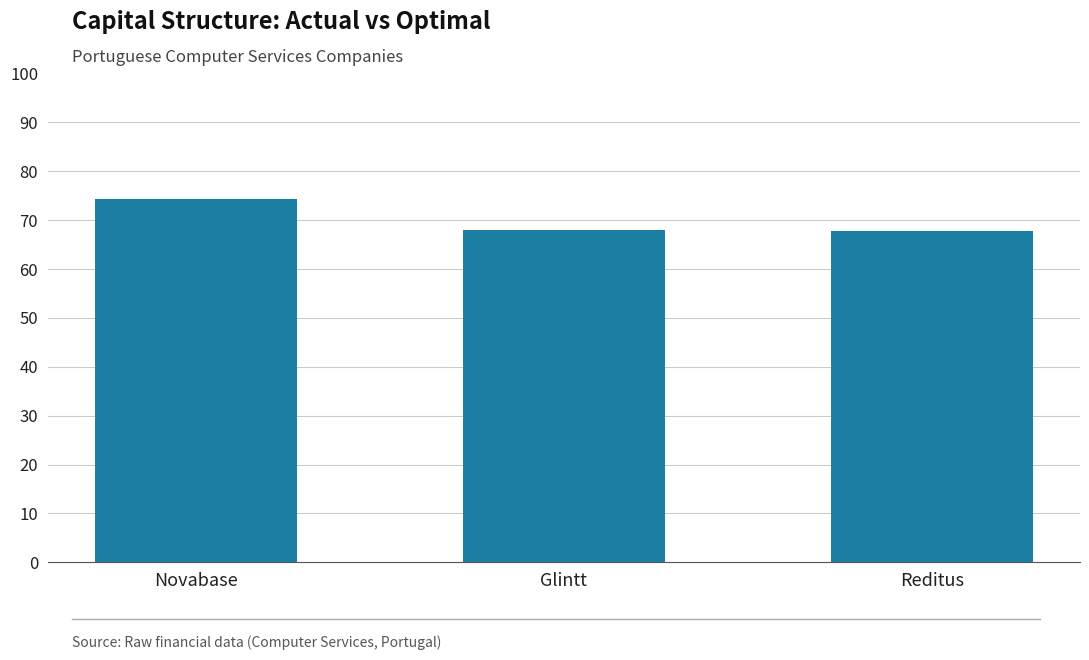

Which label corresponds to the largest value in the chart?

Novabase